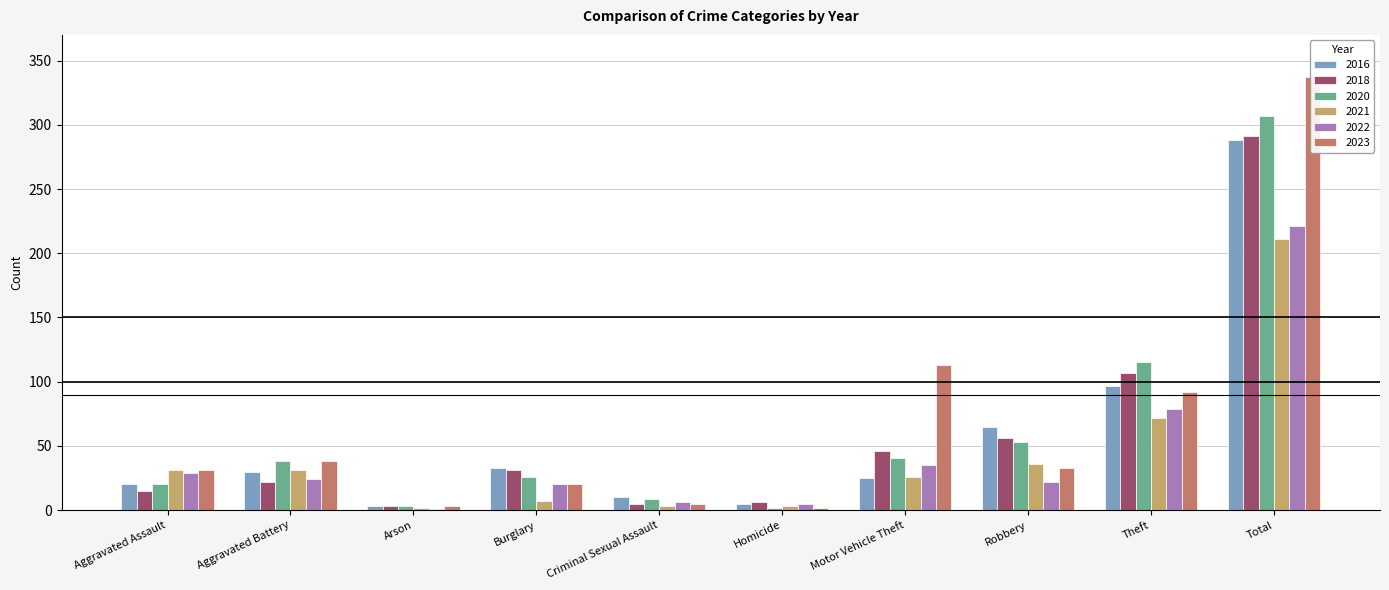

What is the label of the 3rd bar from the left?

Arson